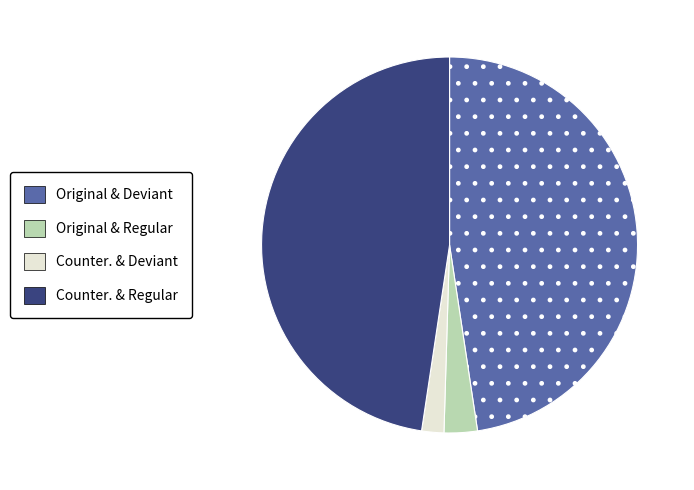

Does any single category account for the majority?

No